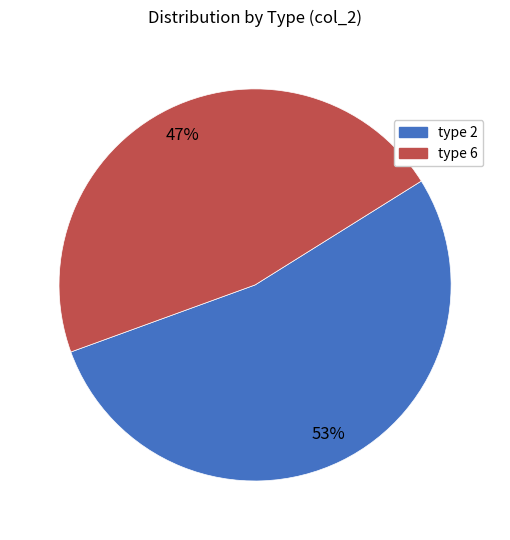

To the nearest percent, what portion does type 2 represent?

53%